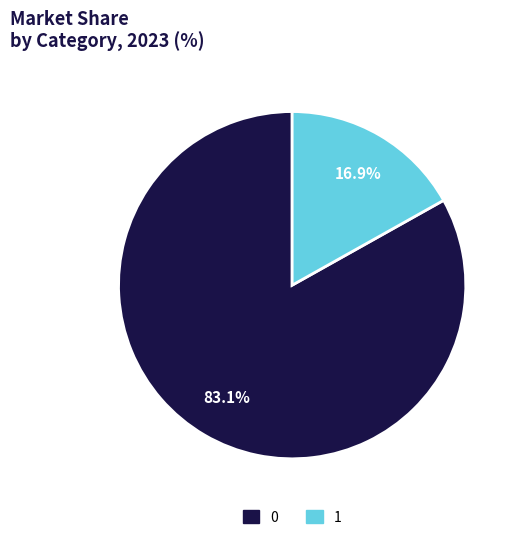

To the nearest percent, what is the combined percentage of 0 and 1?

100%